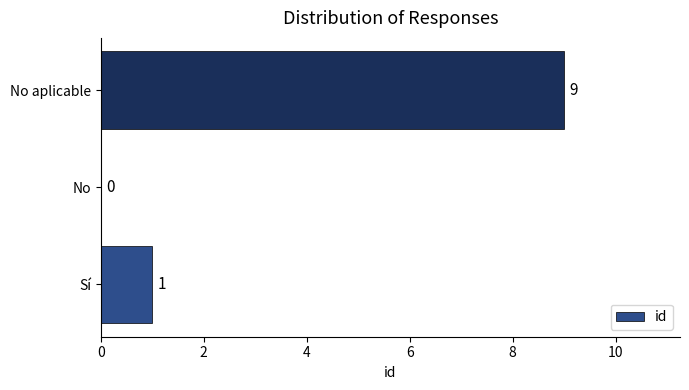

Between No and No aplicable, which is larger?

No aplicable